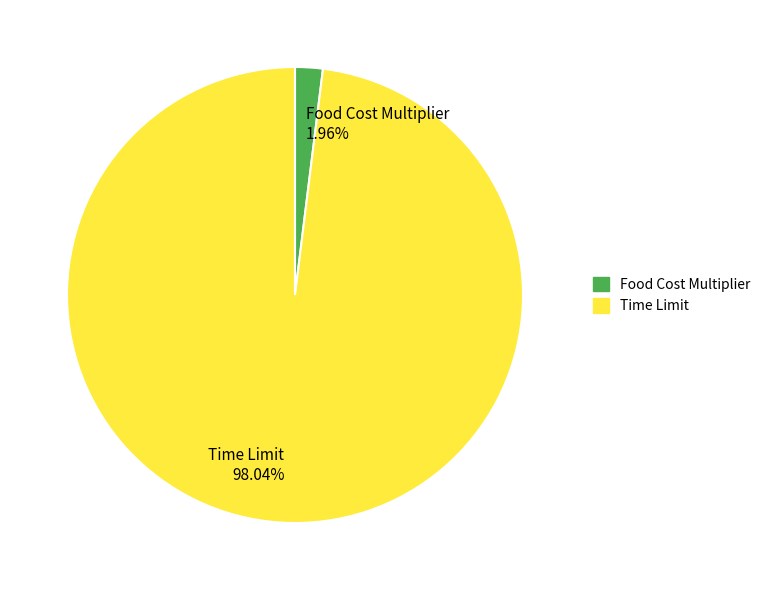

Approximately how many times larger is the value at Time Limit 98.04% compared to Food Cost Multiplier 1.96%?

50.0